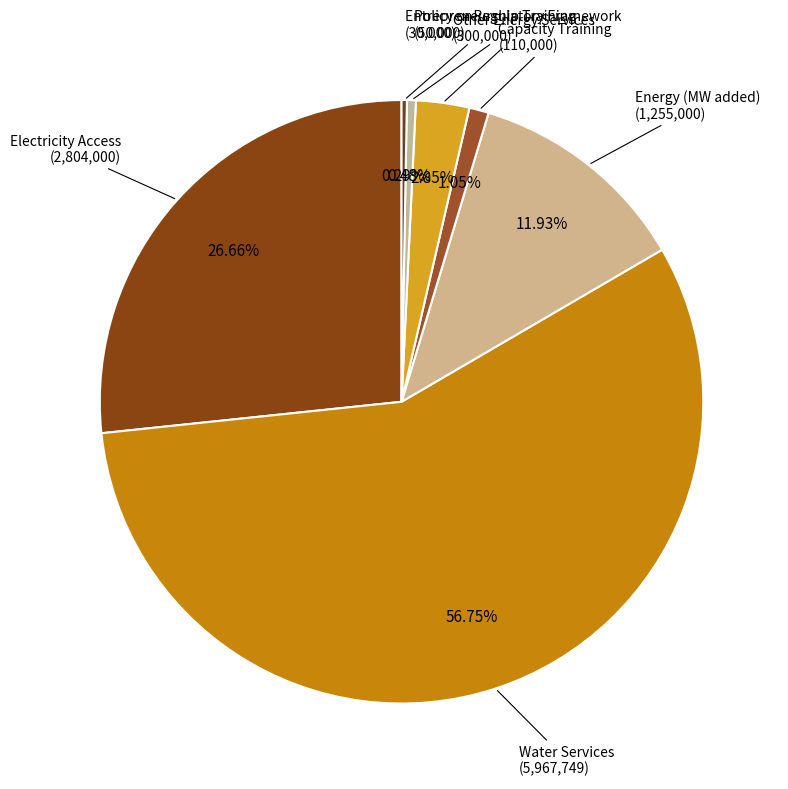

Which category has the biggest portion of the pie?

Water Services